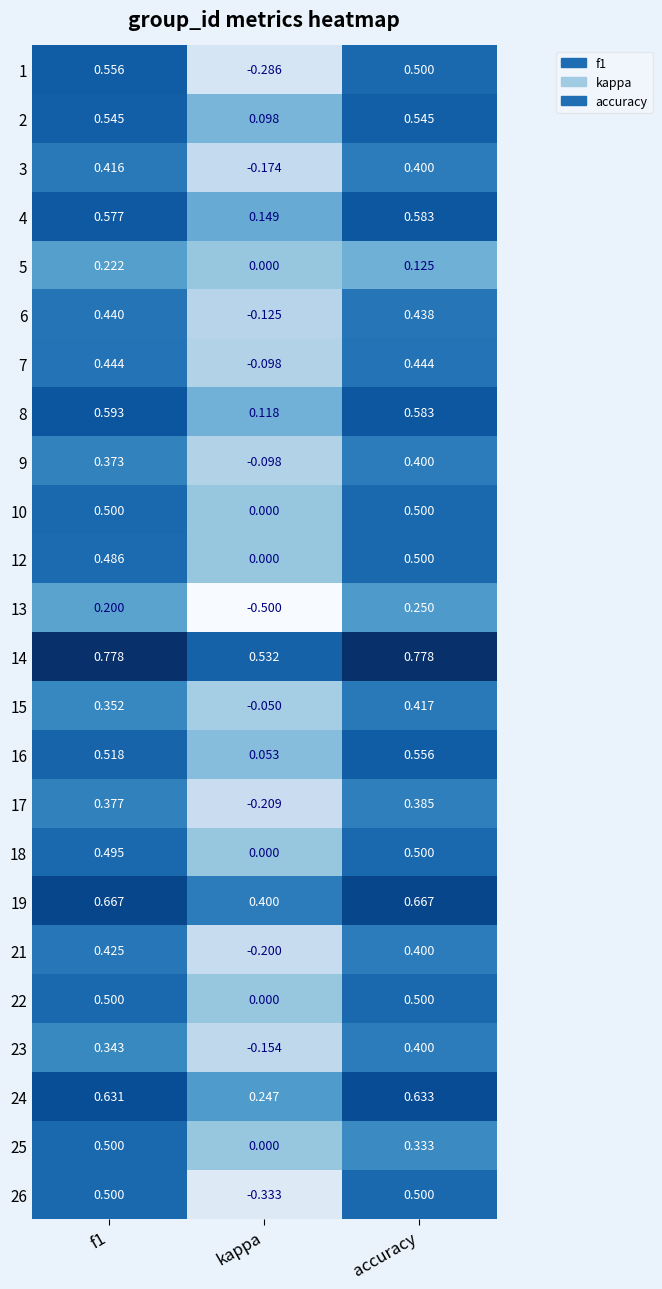

Is the value of 5 at f1 greater than the value of 10 at f1?

No